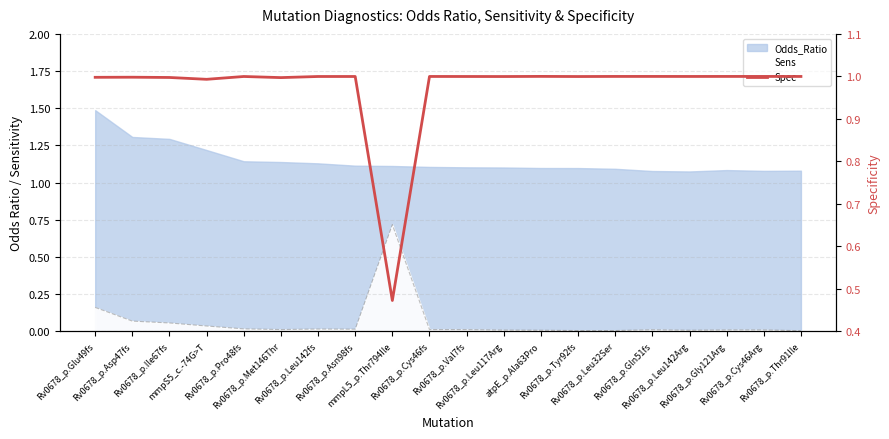

How many points are higher than both their immediate neighbors (excluding endpoints)?

4